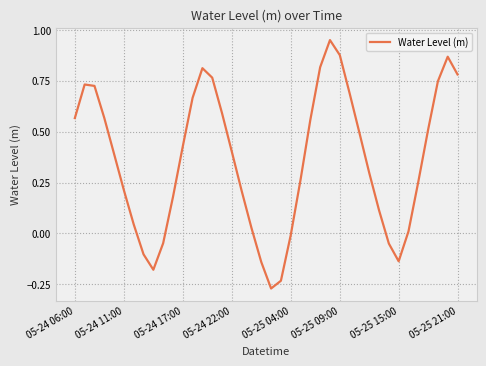

How many lines are shown in the chart?

1